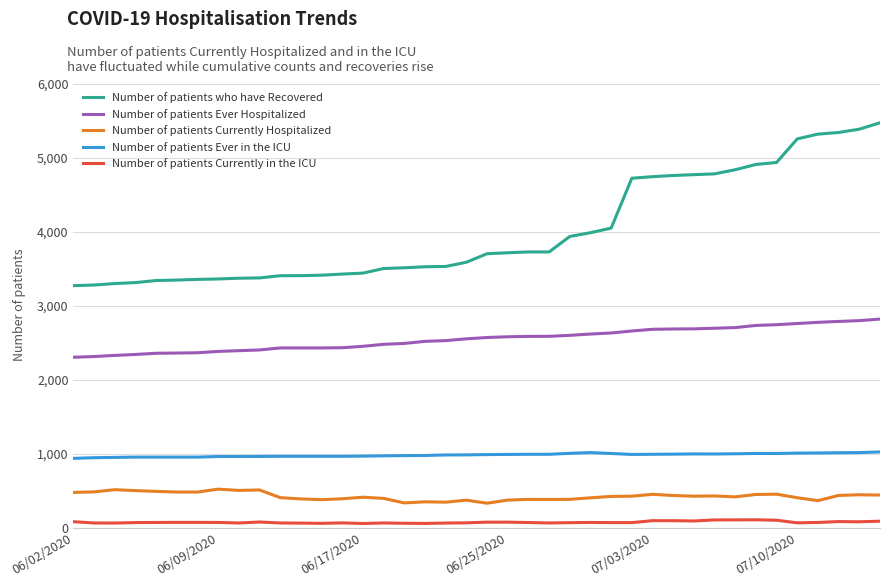

List the series in order of their peak value, highest first.

Number of patients who have Recovered, Number of patients Ever Hospitalized, Number of patients Ever in the ICU, Number of patients Currently Hospitalized, Number of patients Currently in the ICU